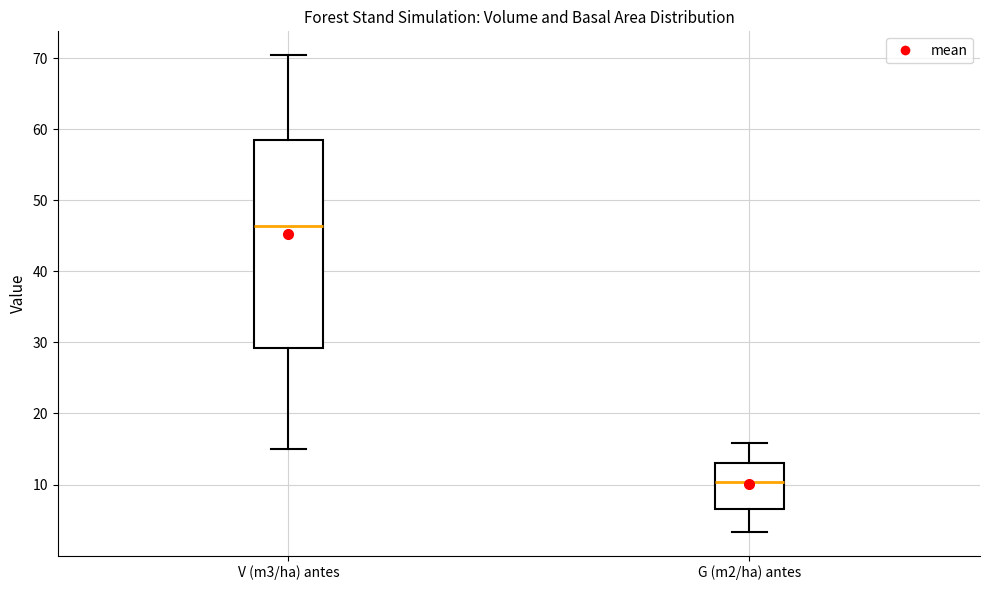

Reading left to right, read every box against the y-axis: the position of its median line, the range the box covers, and the ends of its whiskers. The values are not printed on the chart, so give them approximately, as read against the axis.

V (m3/ha) antes: median 46, box 29 to 58, whiskers 15 to 70
G (m2/ha) antes: median 10, box 7 to 13, whiskers 3 to 16